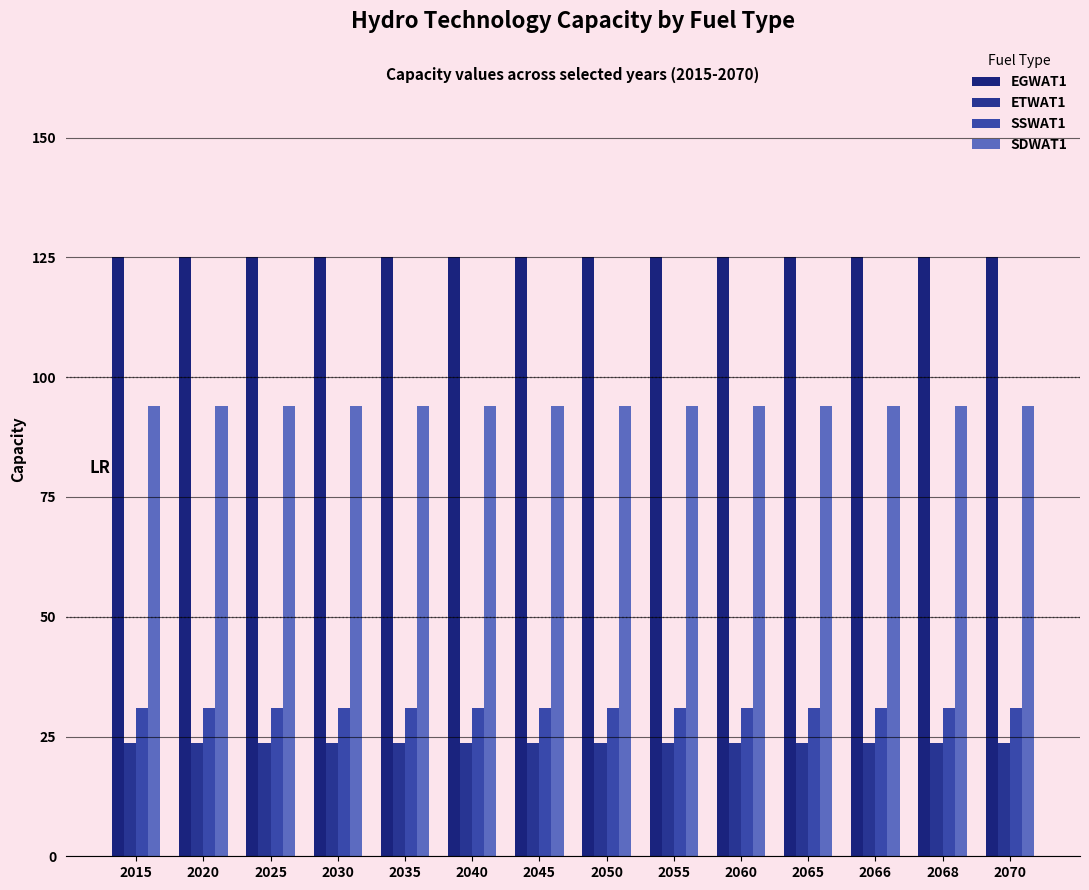

What is the highest value of the EGWAT1 series?

125.0